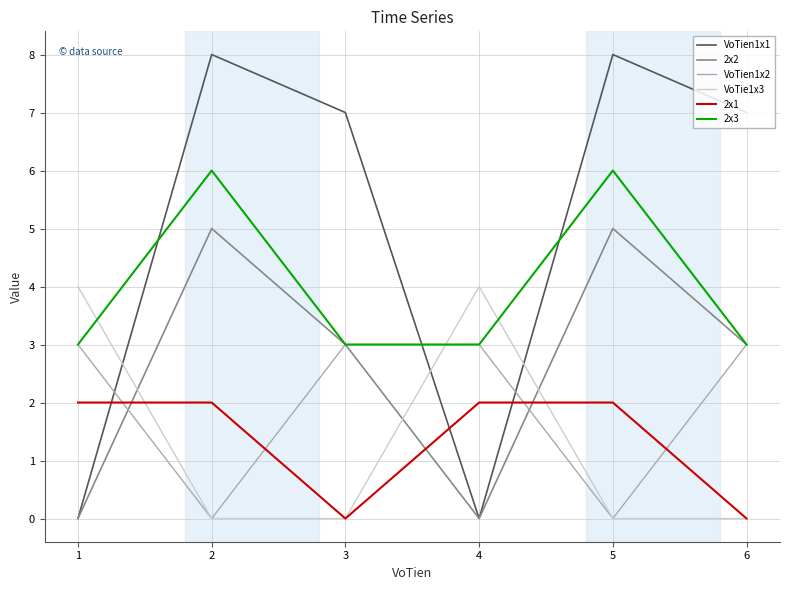

Which series ends up on top after the final intersection of VoTien1x2 and 2x1?

VoTien1x2